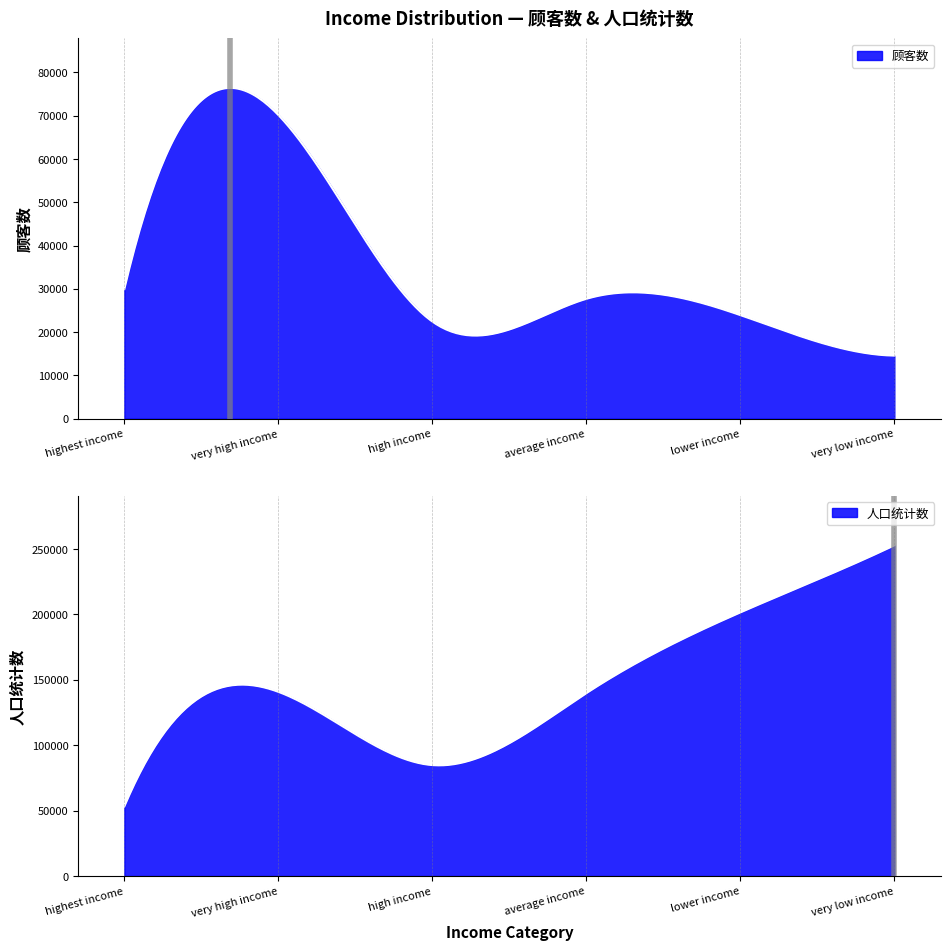

Reading left to right, list all the values displayed in this chart.

顾客数: 29936	70160	22438	27674	23923	14553
人口统计数: 53232	140817	84805	139762	201482	252775